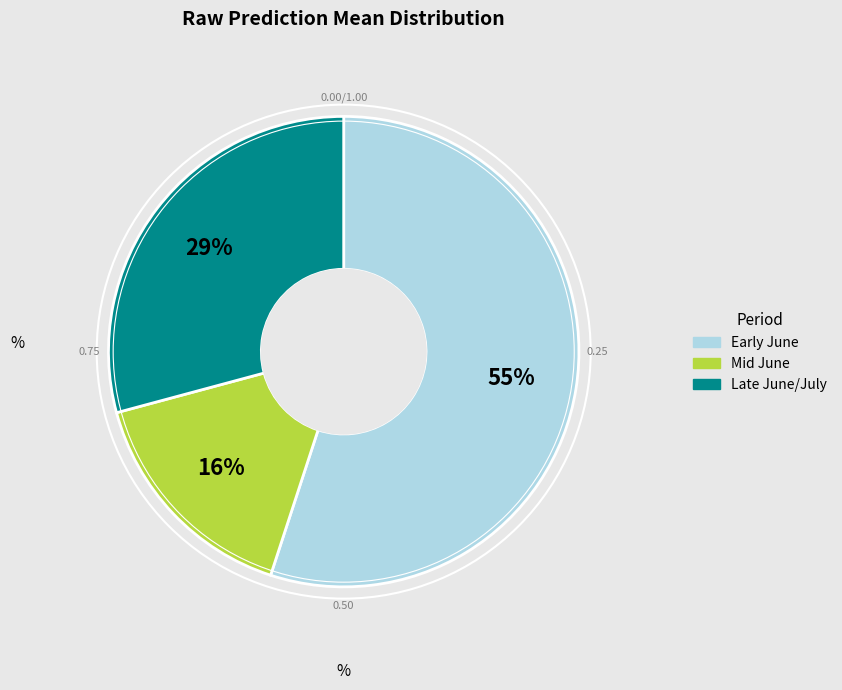

To the nearest percent, what is the difference between the largest and smallest slice percentages?

39%